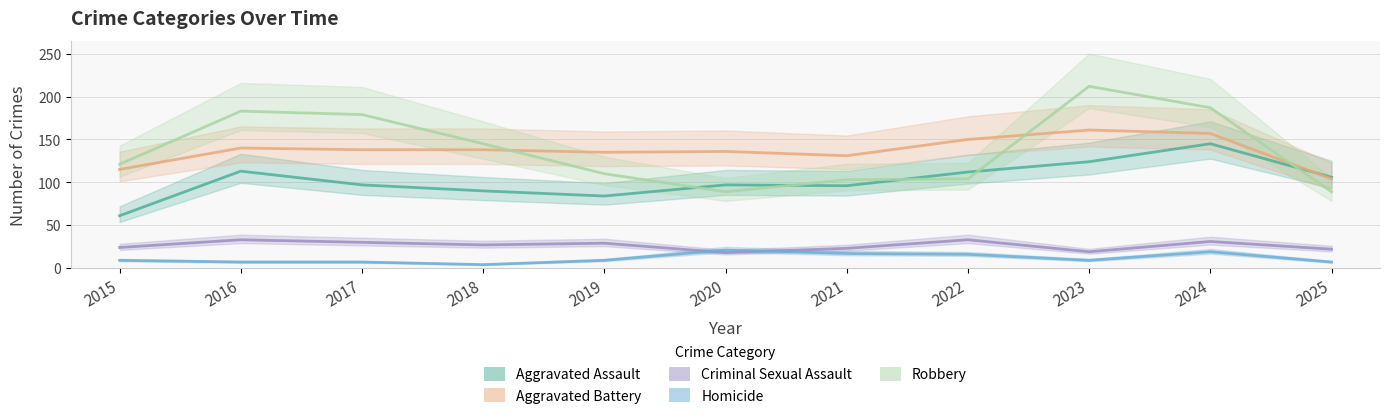

What are all the series names shown in the legend?

Aggravated Assault, Aggravated Battery, Criminal Sexual Assault, Homicide, Robbery